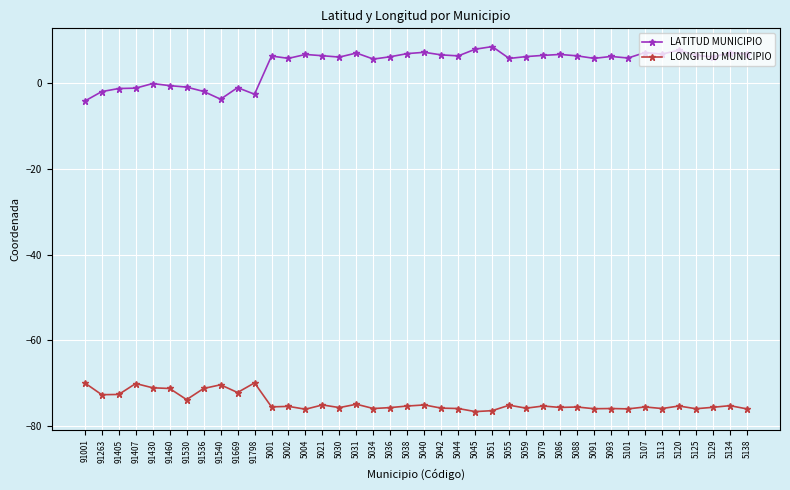

Rank the series by their average value, from highest to lowest.

LATITUD MUNICIPIO, LONGITUD MUNICIPIO